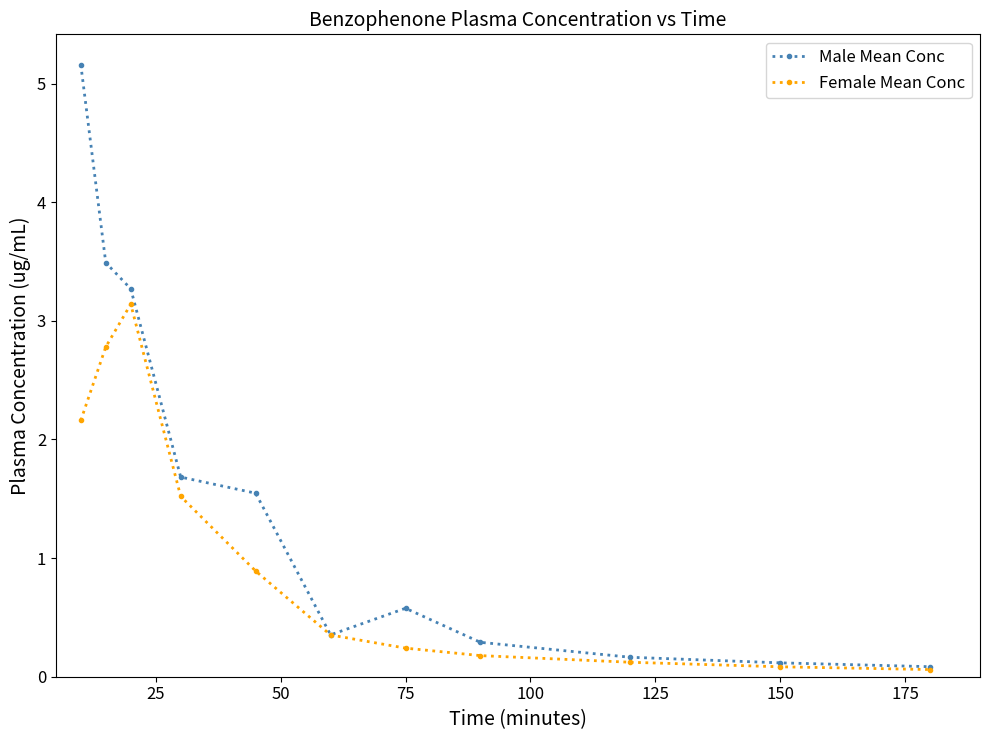

What is the maximum value shown in the chart?

5.2